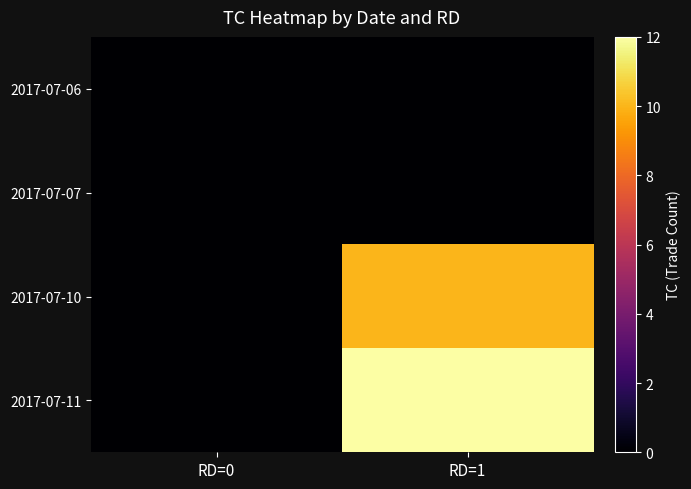

At how many categories does at least one series exceed 6?

1